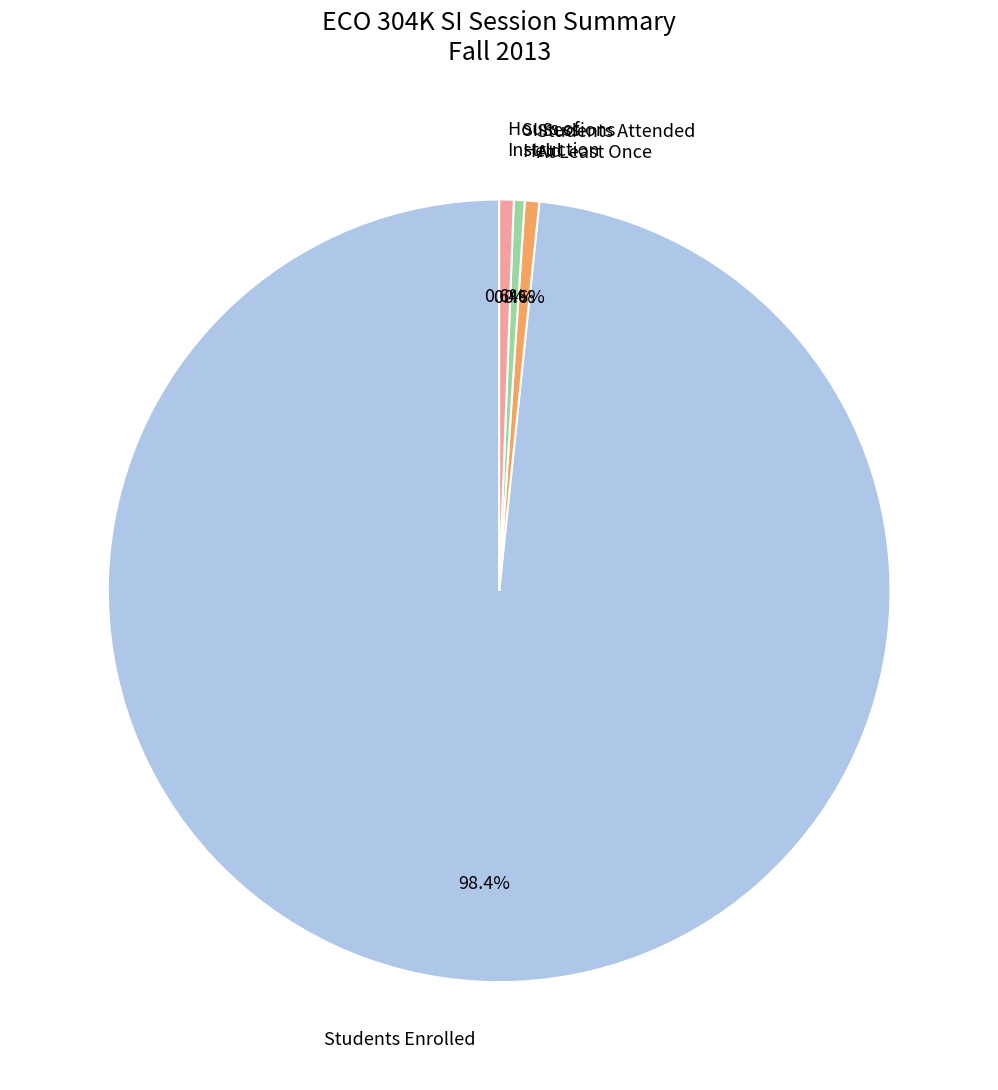

How much of the chart is everything except SI Sessions Held?

99.6%